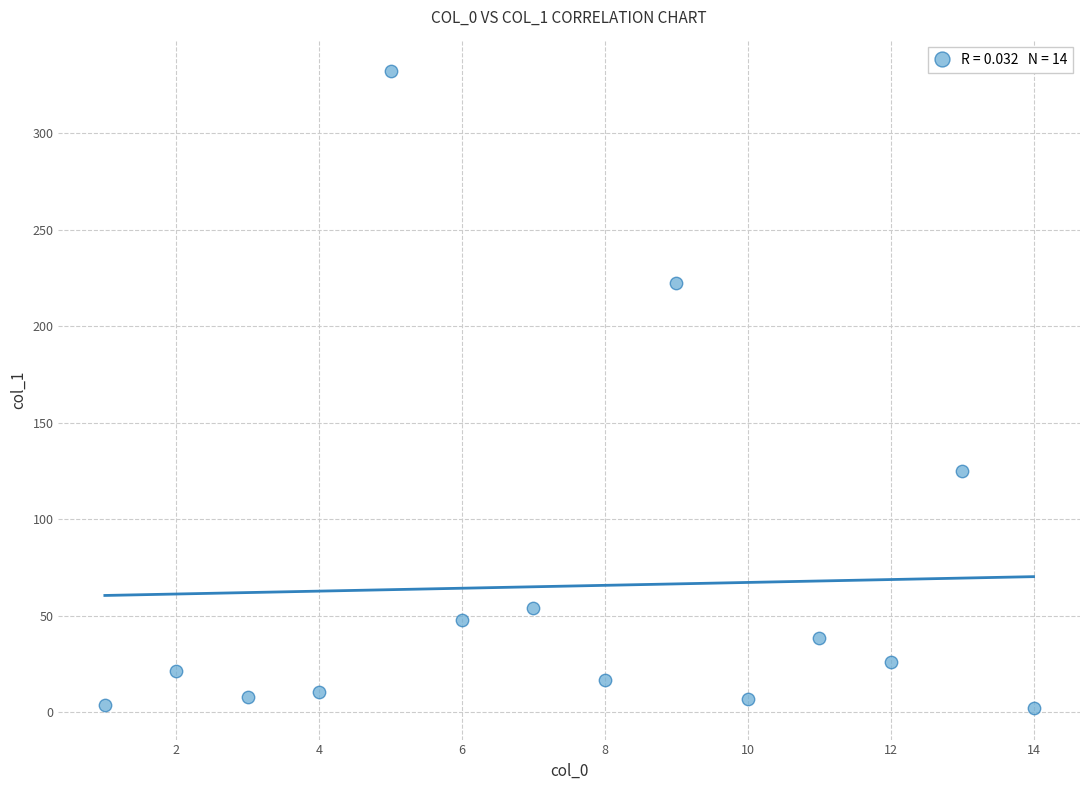

What is the range of Y values (max minus min)?

329.5